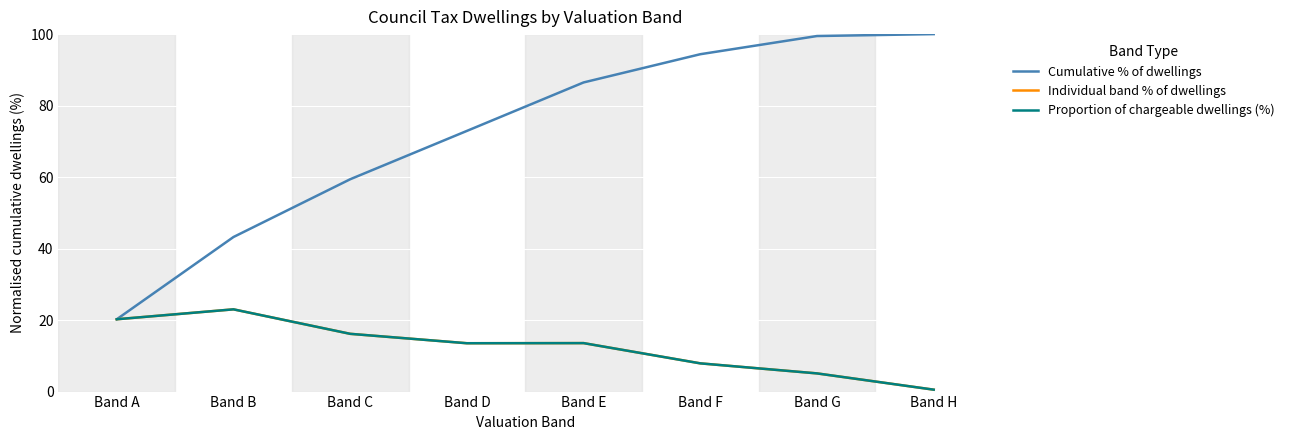

Does the chart have visible grid lines?

Yes